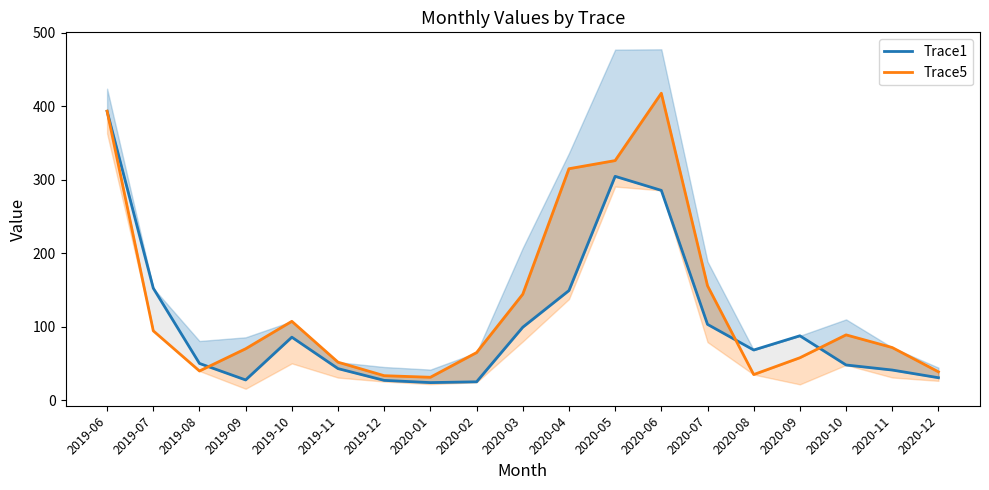

Which series changed the most between 2020-05 and 2020-06?

Trace5